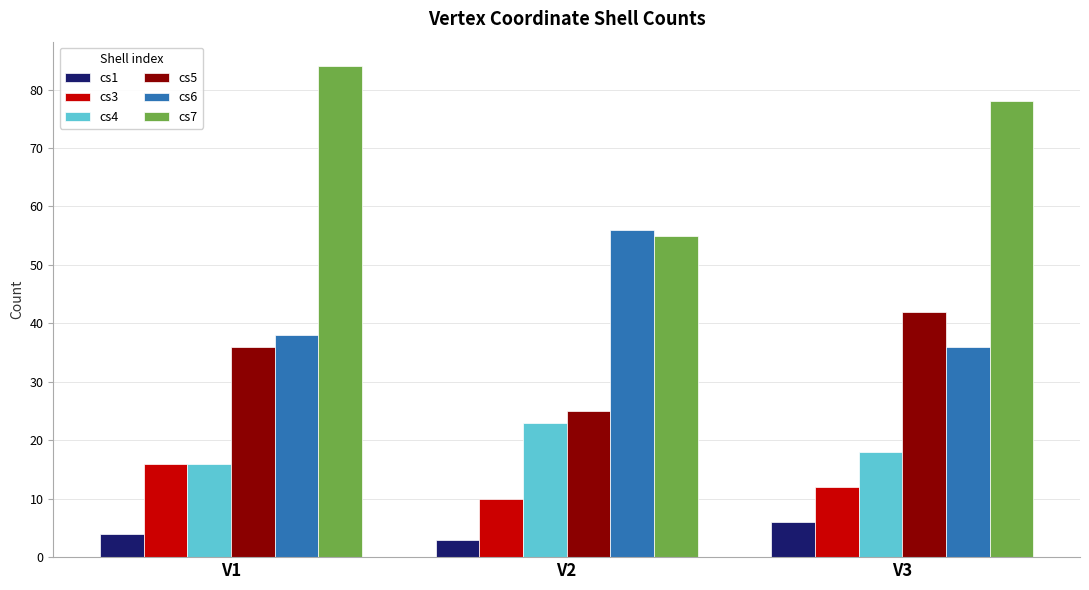

Reading left to right, extract all data points from this chart.

cs1: V1=4	V2=3	V3=6
cs3: V1=16	V2=10	V3=12
cs4: V1=16	V2=23	V3=18
cs5: V1=36	V2=25	V3=42
cs6: V1=38	V2=56	V3=36
cs7: V1=84	V2=55	V3=78